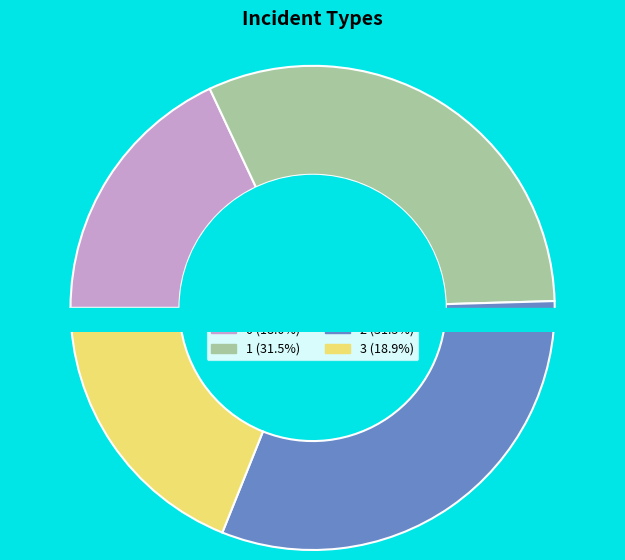

To the nearest percent, what is the difference between the largest and smallest slice percentages?

14%